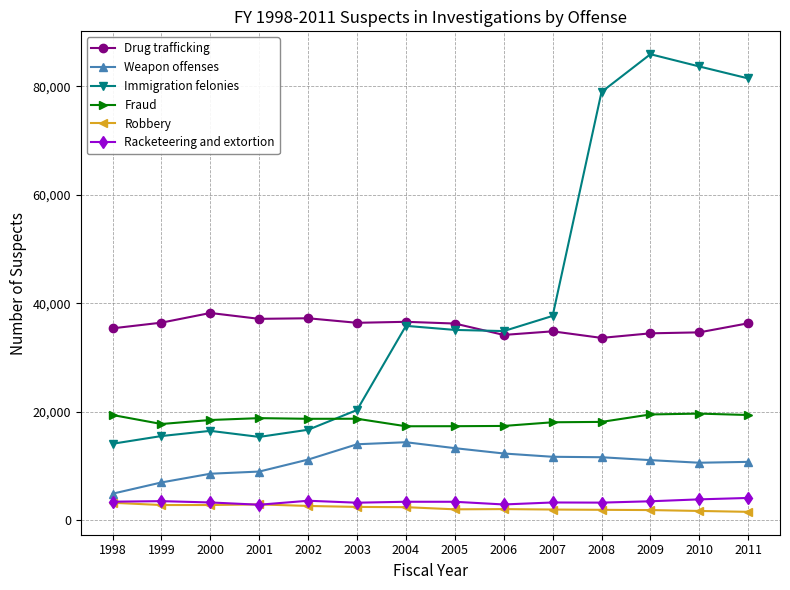

What is the value of the Robbery point at the 10th from the left?

1986